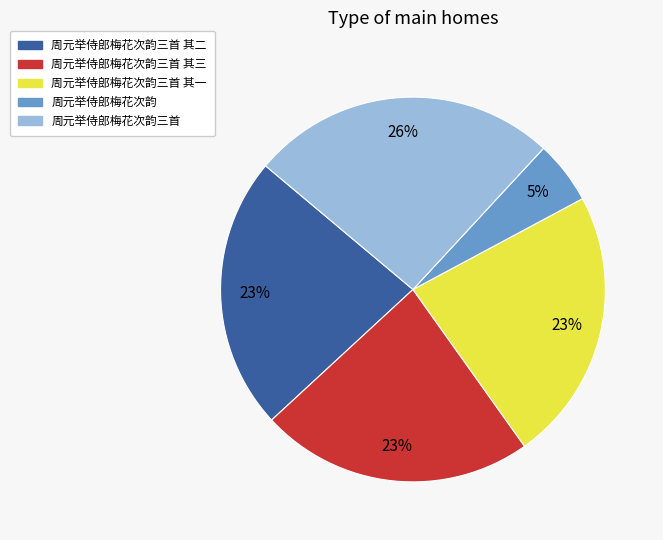

To the nearest percent, what is the average slice percentage?

20%